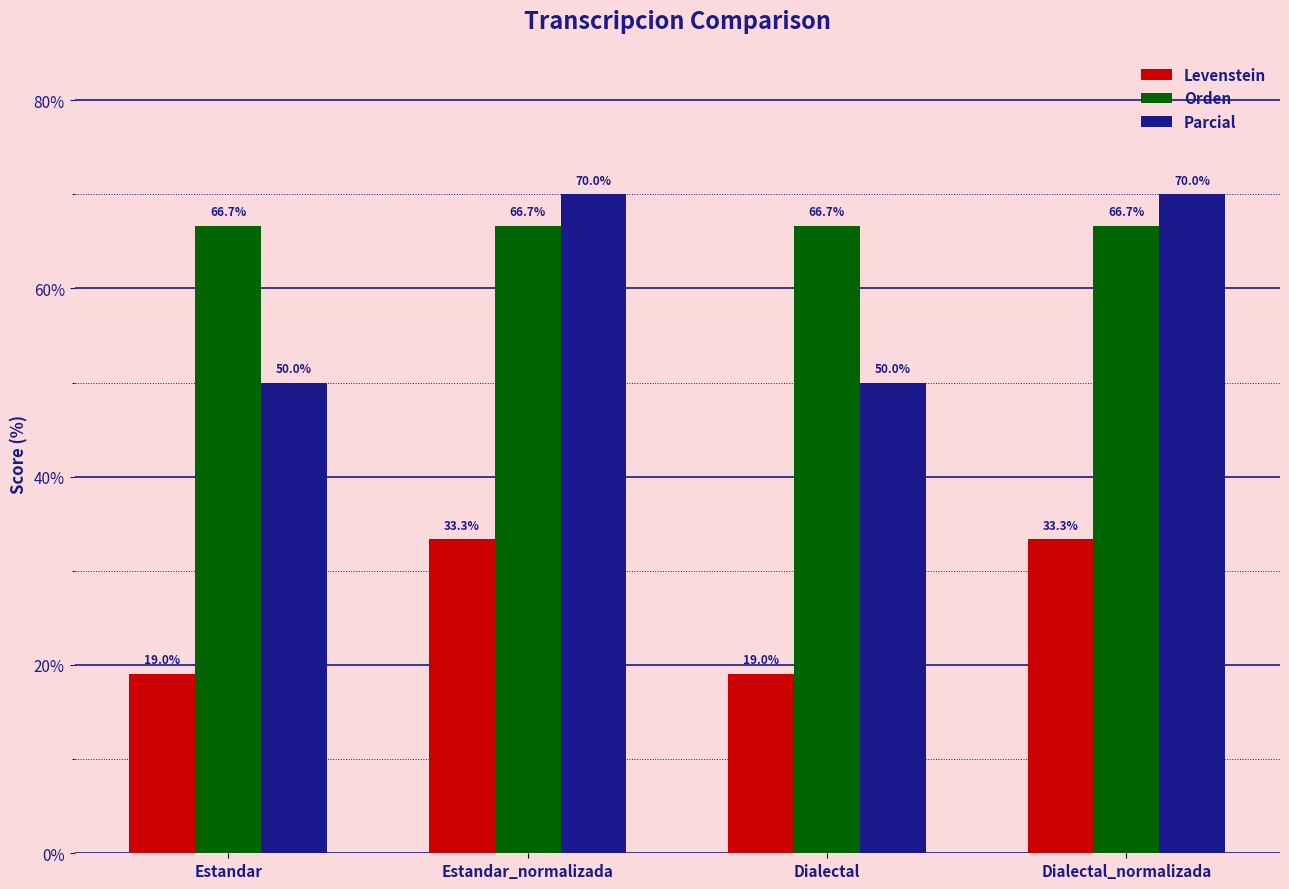

What is the lowest value of the Levenstein series?

19.0